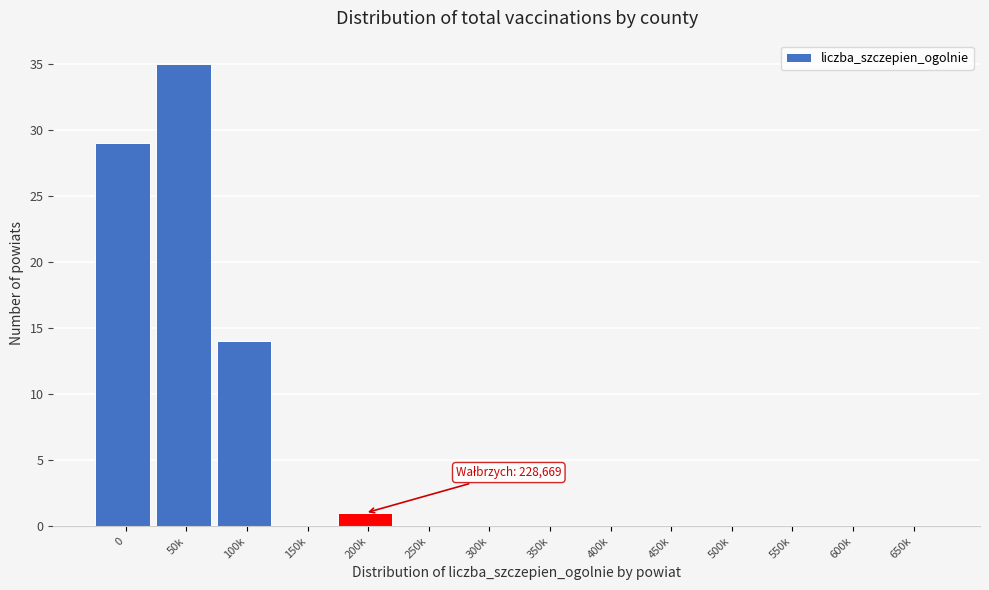

Reading left to right, list all the values displayed in this chart.

0=29	50k=35	100k=14	150k=0	200k=1	250k=0	300k=0	350k=0	400k=0	450k=0	500k=0	550k=0	600k=0	650k=0